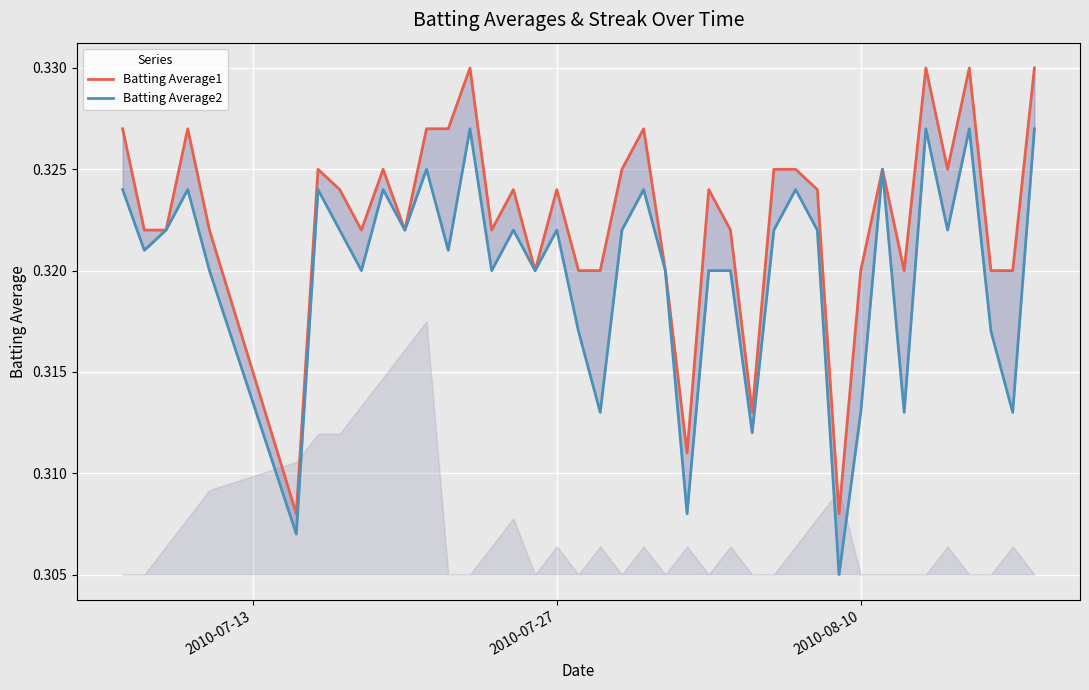

What are all the series names shown in the legend?

Batting Average1, Batting Average2